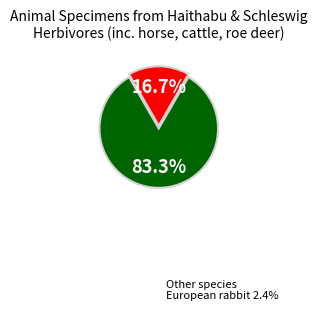

Is there any slice that represents more than half of the pie?

Yes